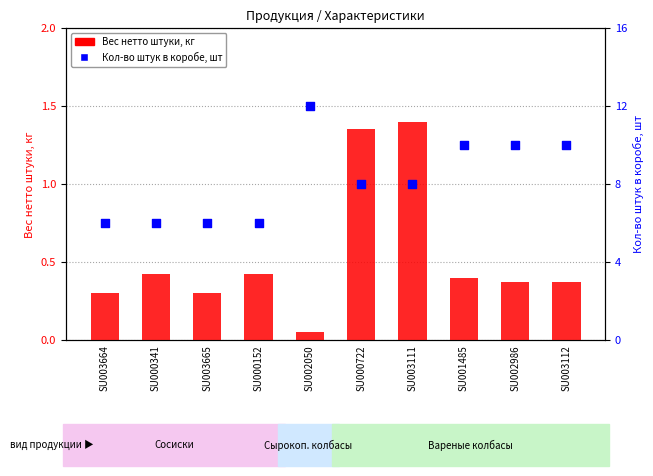

Which series contains the highest Y value?

Кол-во штук в коробе, шт